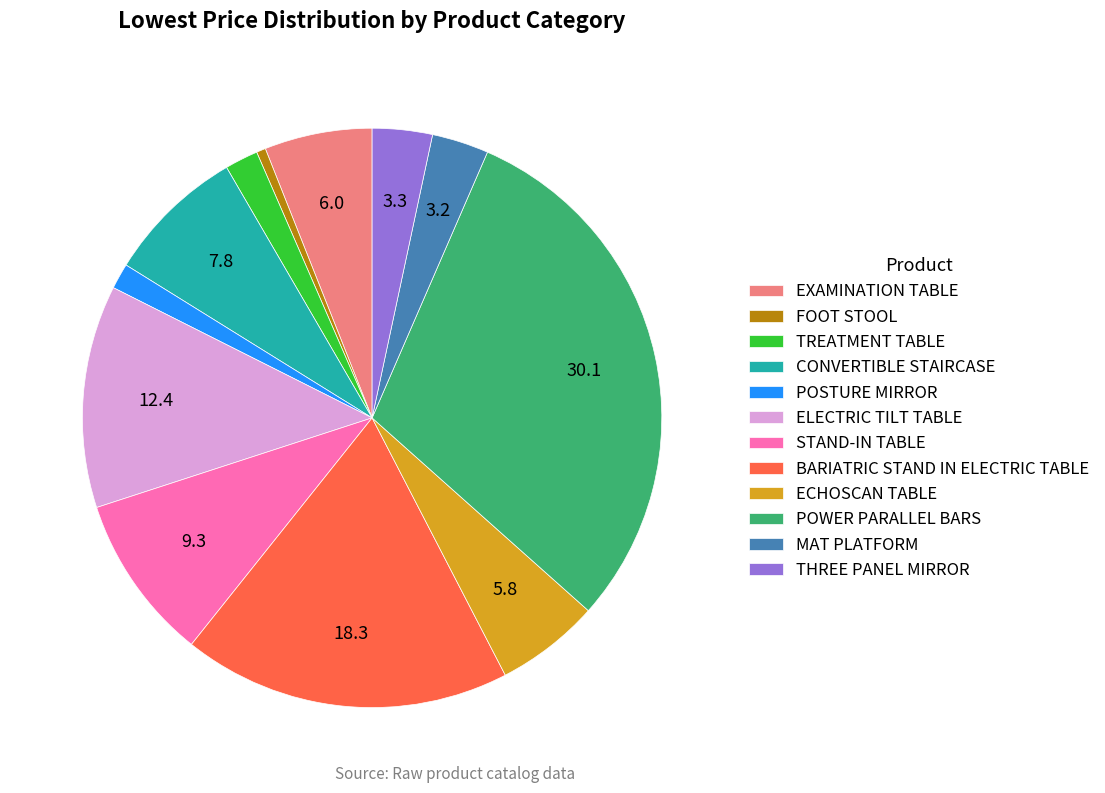

Approximately how many times larger is the value at THREE PANEL MIRROR compared to MAT PLATFORM?

1.1